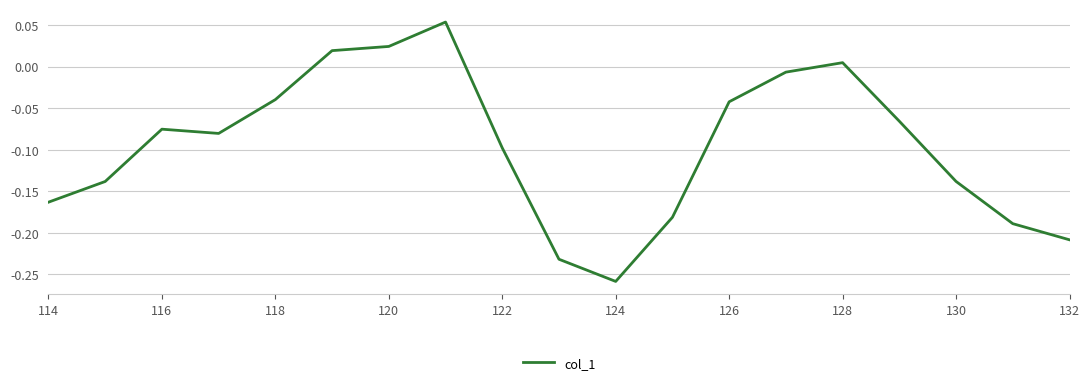

What is the greatest value displayed?

0.1